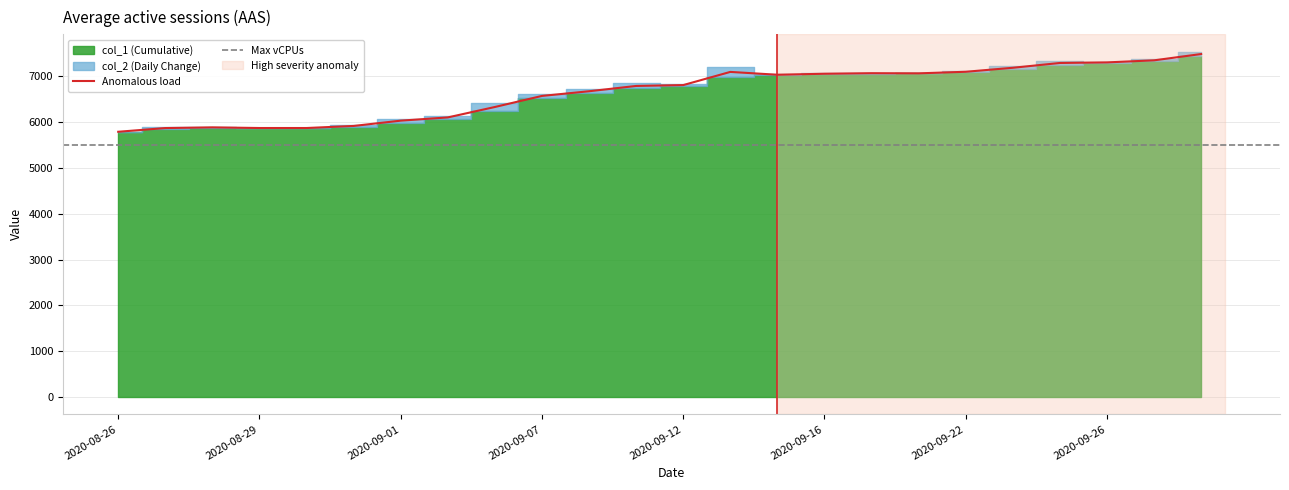

What is the minimum value shown in the chart?

5789.0